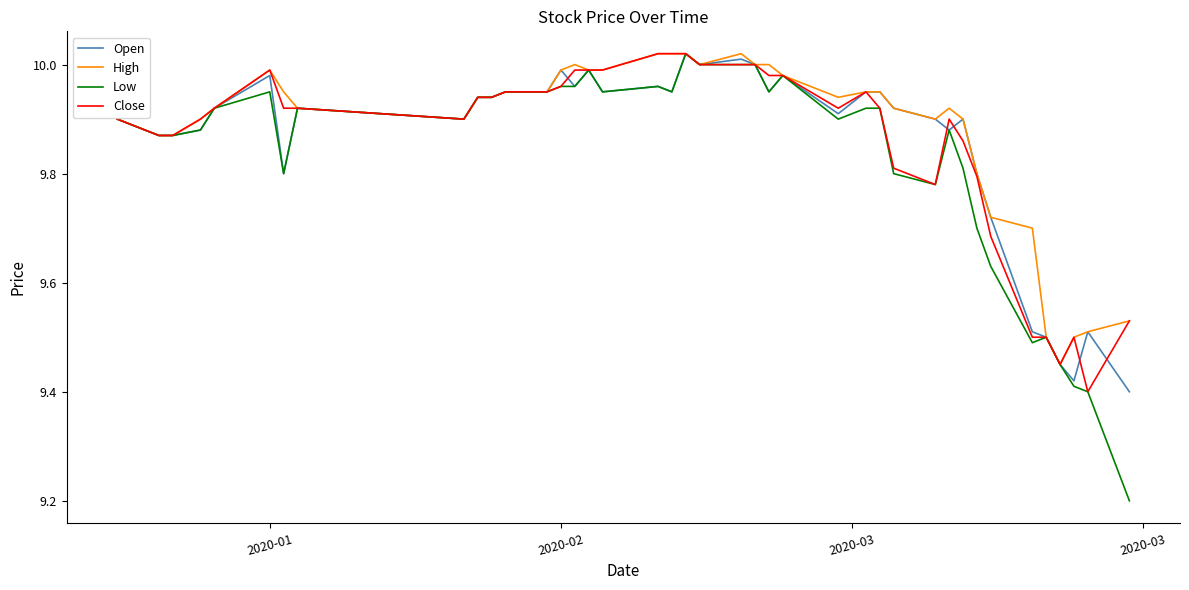

Which series has the widest spread of values?

Low